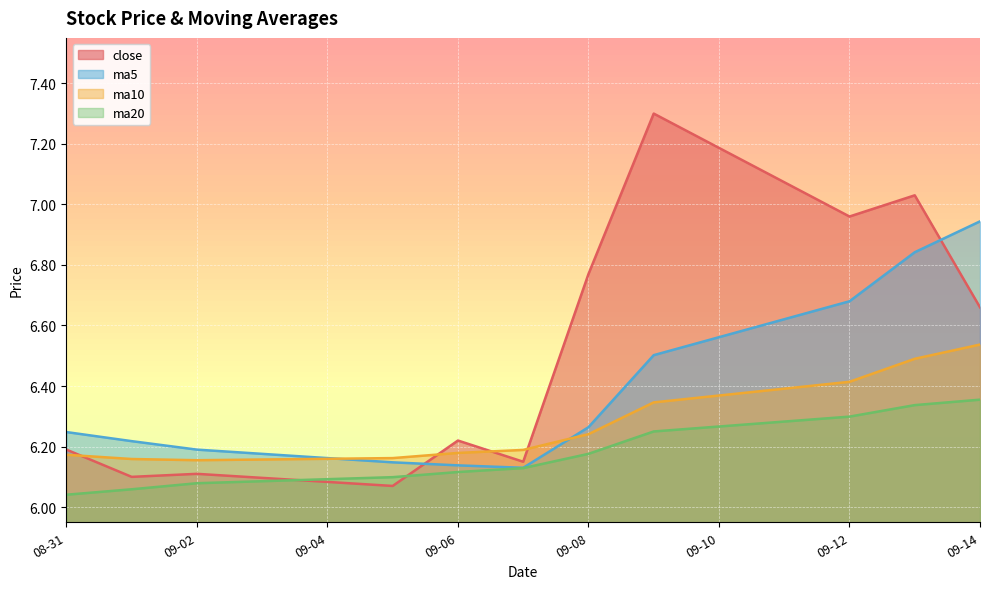

The value of ma5 at 2016-09-05 is 9.2. True or false?

False